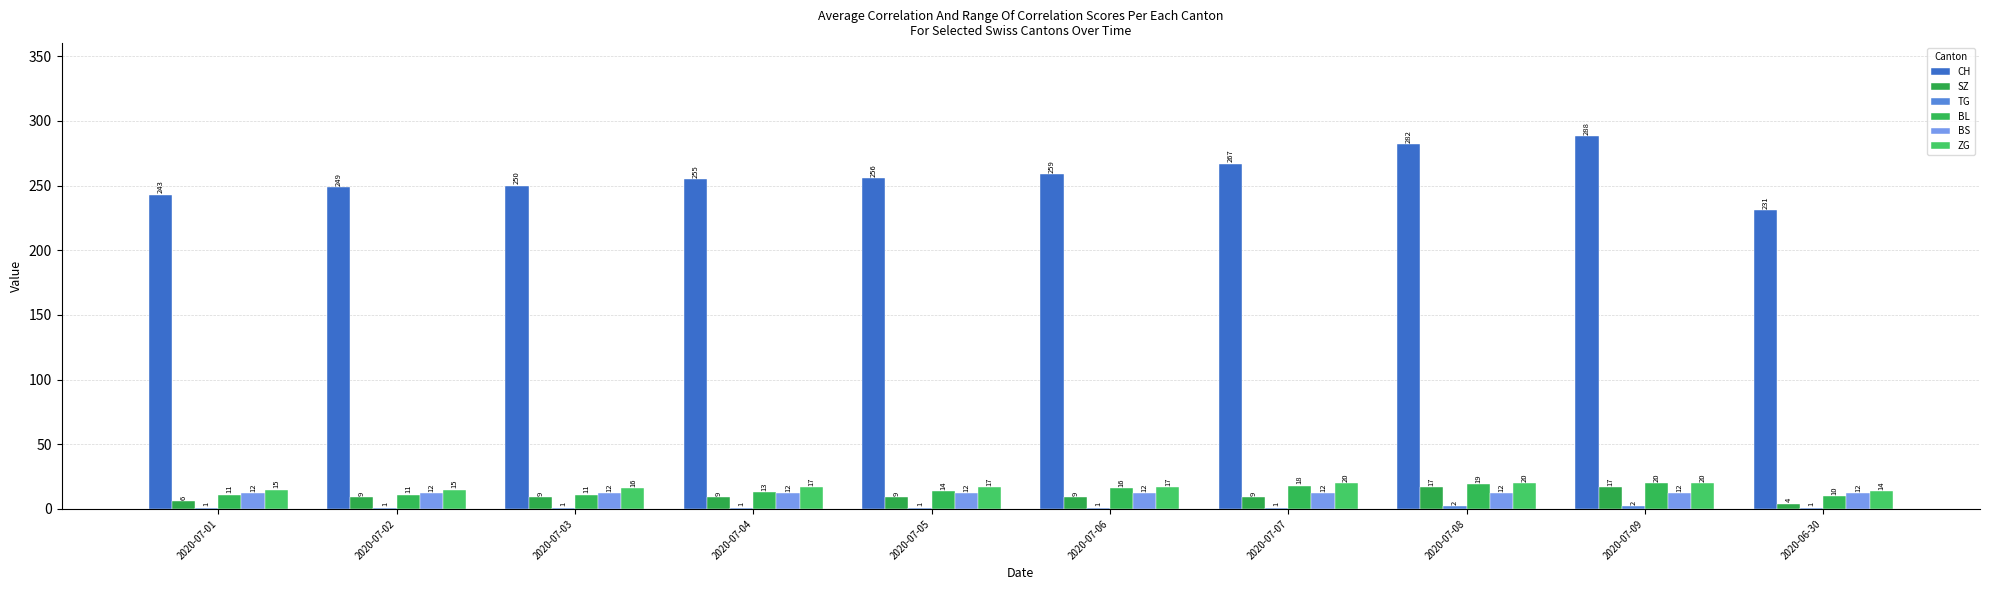

How many series are shown in this chart?

6